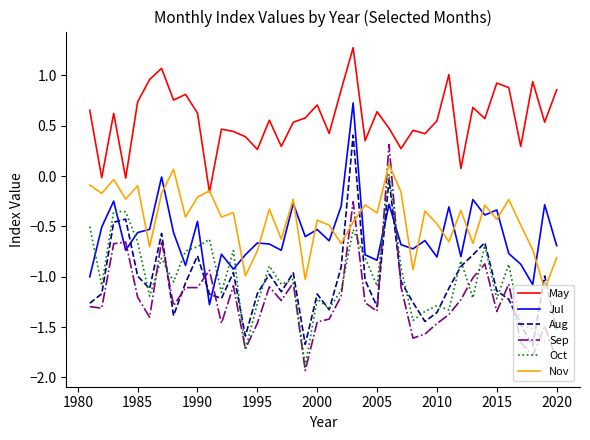

What is the minimum value shown in the chart?

-1.9